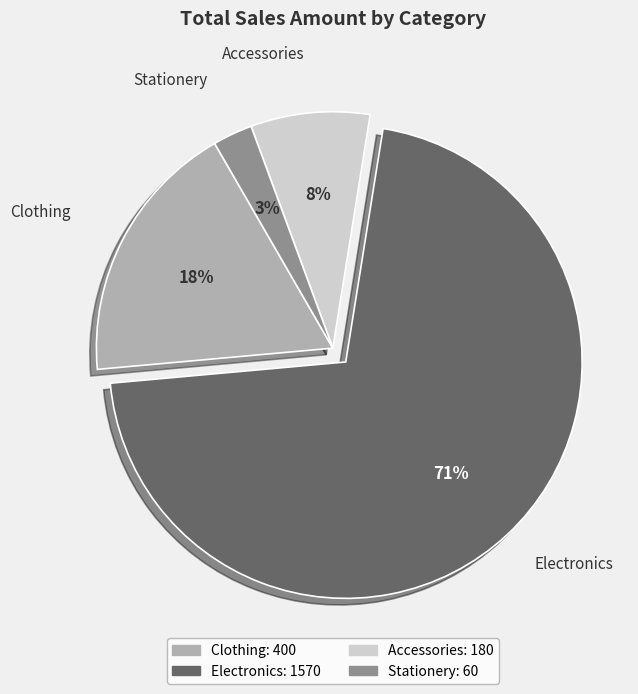

Combined, do Electronics and Stationery account for over 50%?

Yes